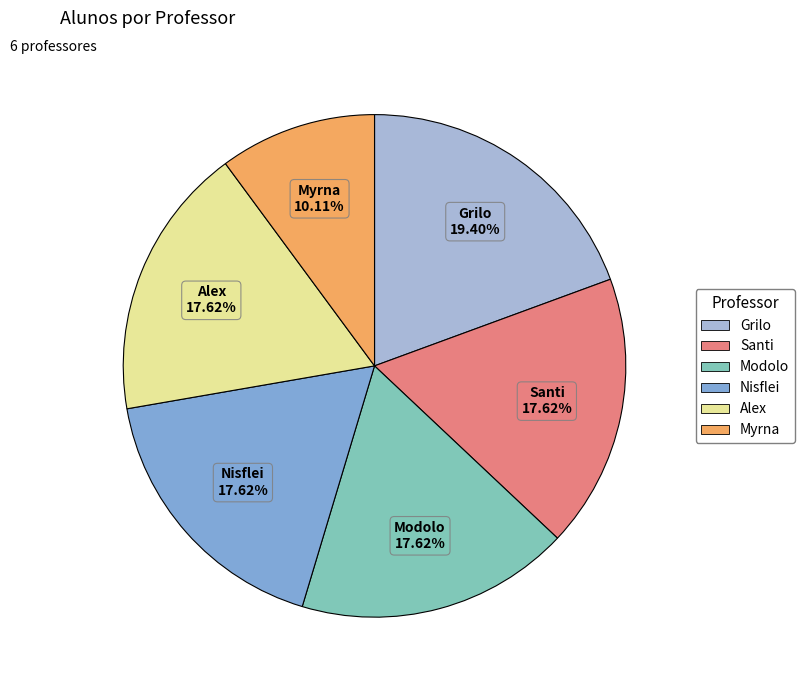

Is there a majority slice in this chart?

No